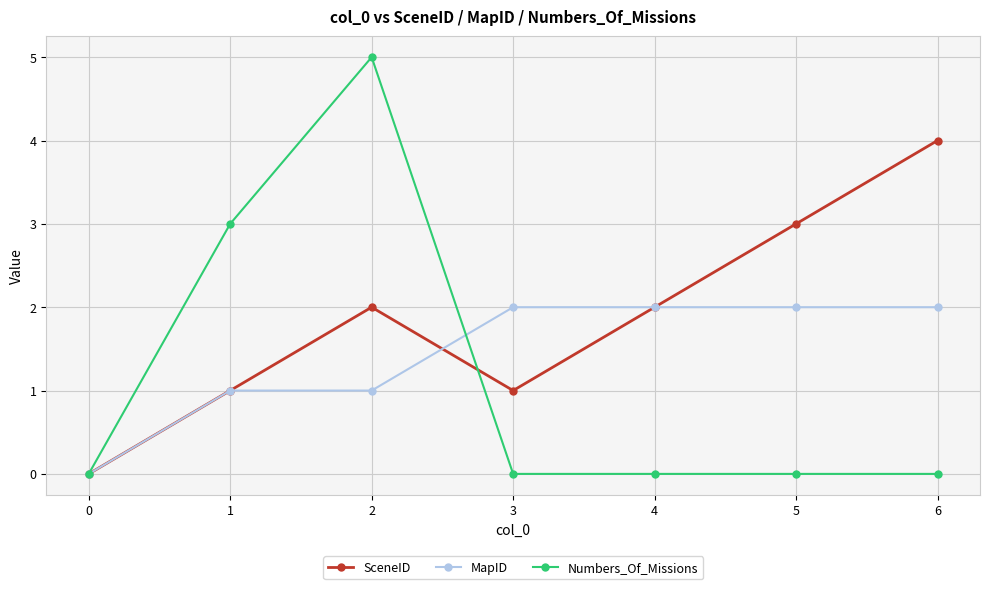

How many interior local peaks does the SceneID series have?

1